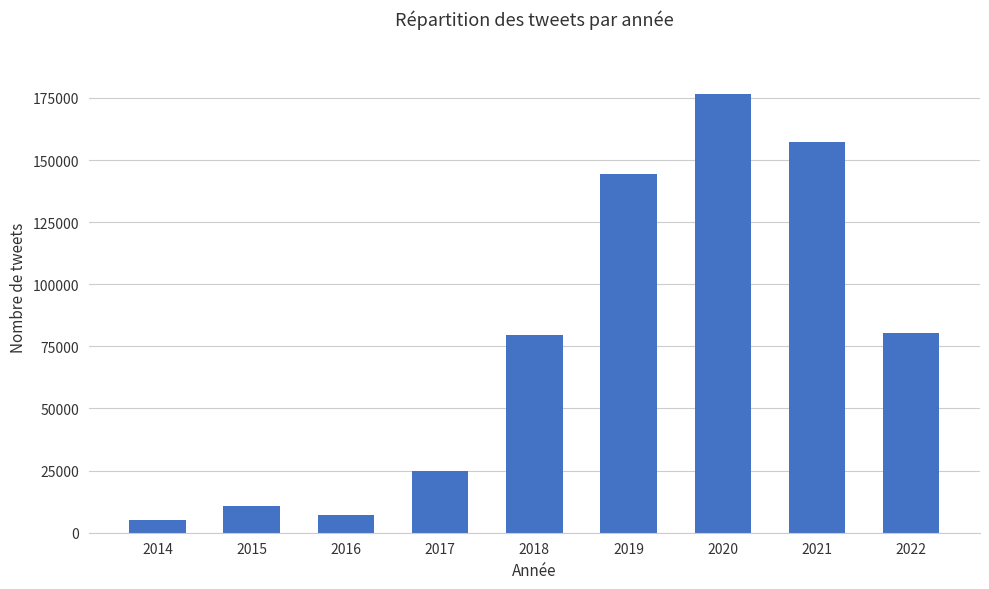

The value at 2022 is 116847. True or false?

False